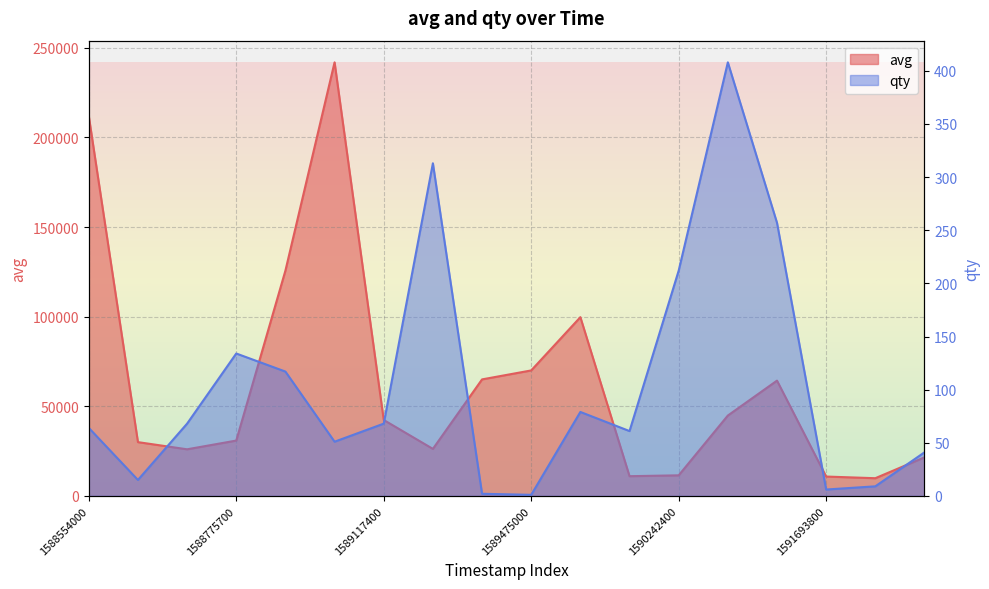

In qty, how many points are higher than both neighbors (excluding endpoints)?

4